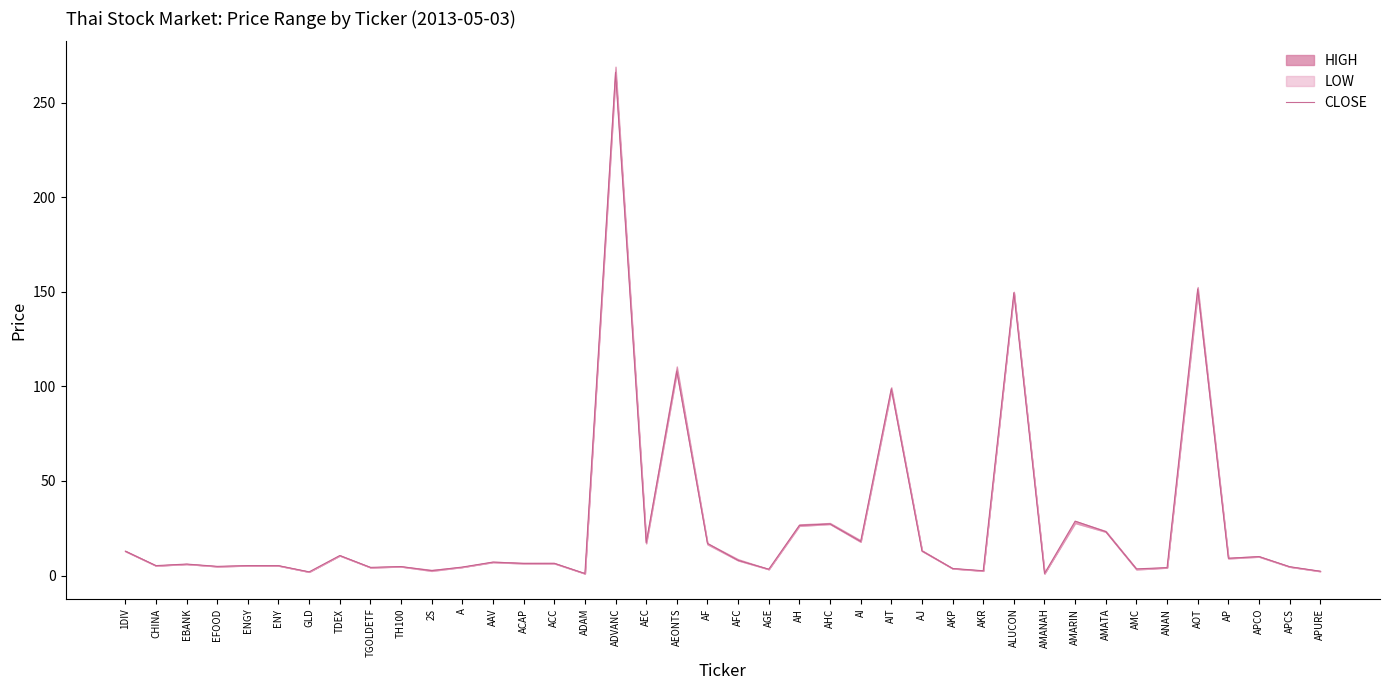

How many lines are shown in the chart?

1